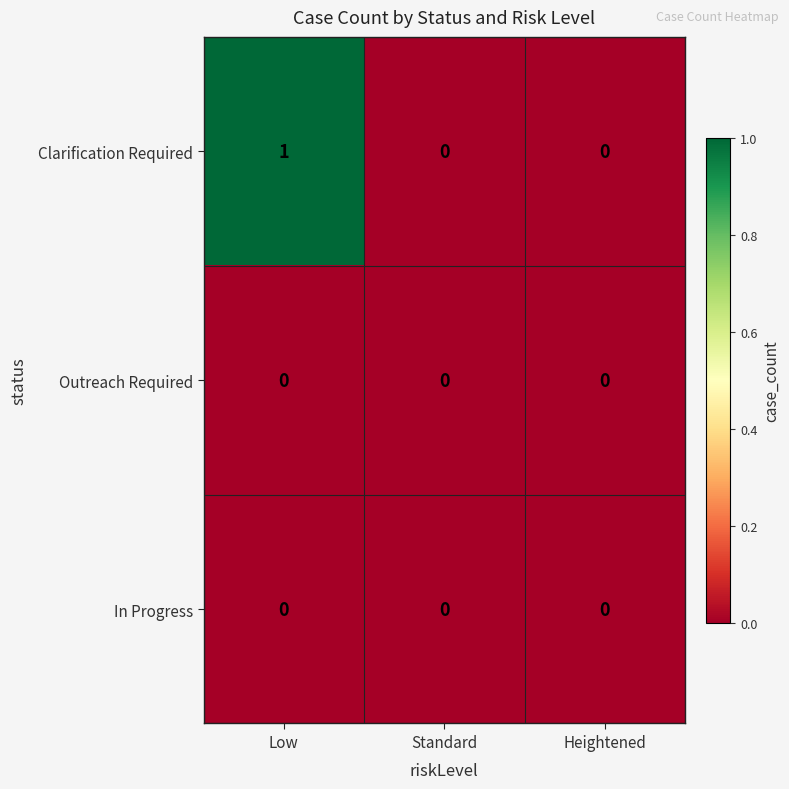

The value of Clarification Required at Heightened is -1. True or false?

False